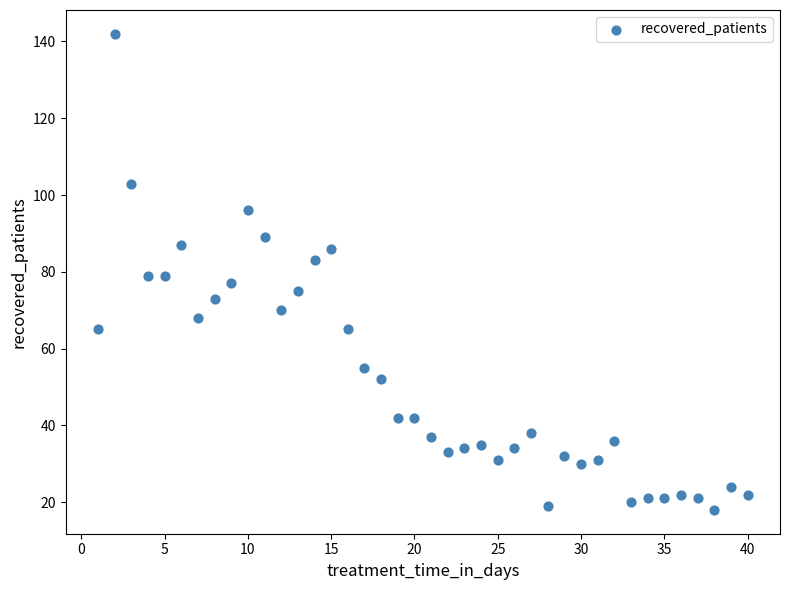

What is the range of X values (max minus min)?

39